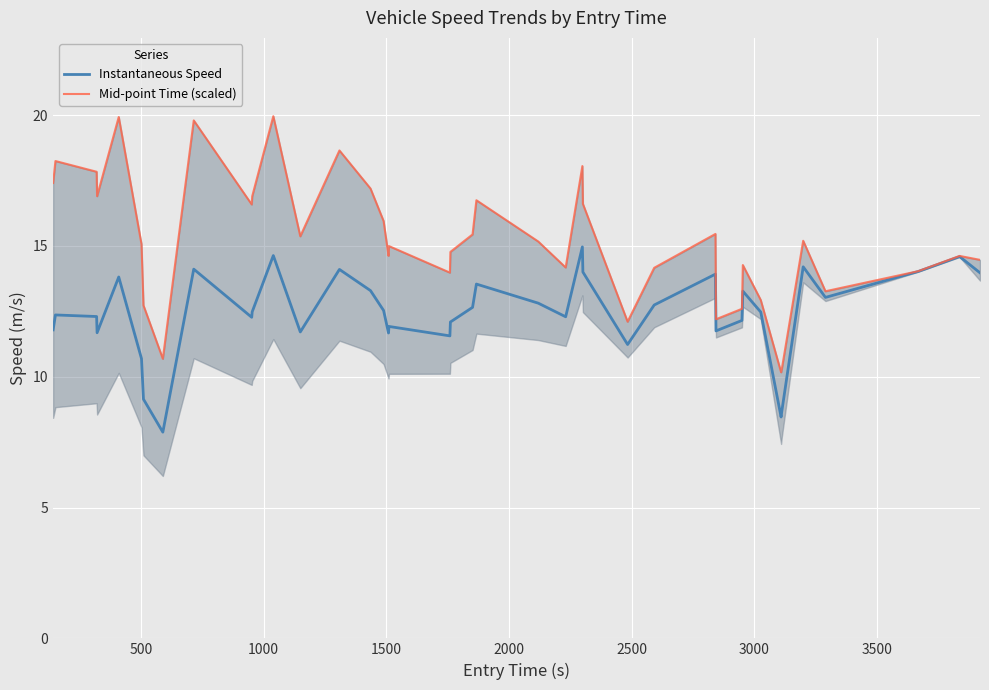

What is the difference between the maximum and minimum values in the Mid-point Time (scaled) series?

9.8